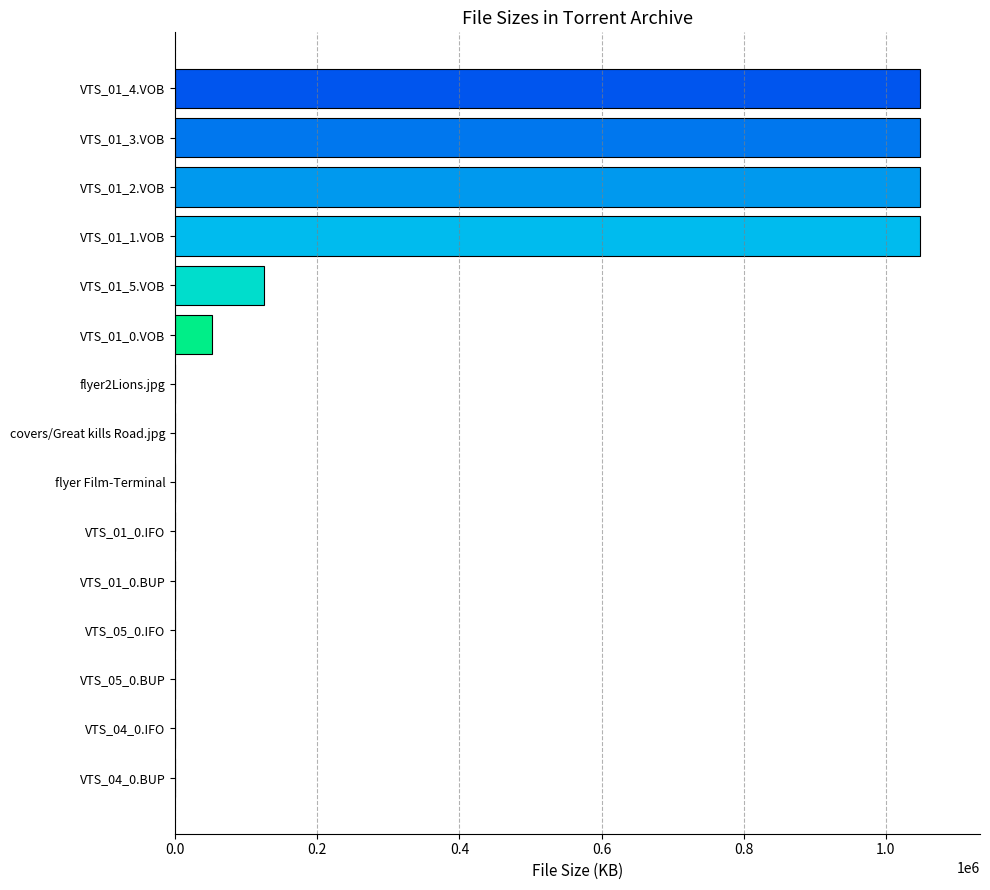

At which label is the value closest to 524294?

VTS_01_5.VOB